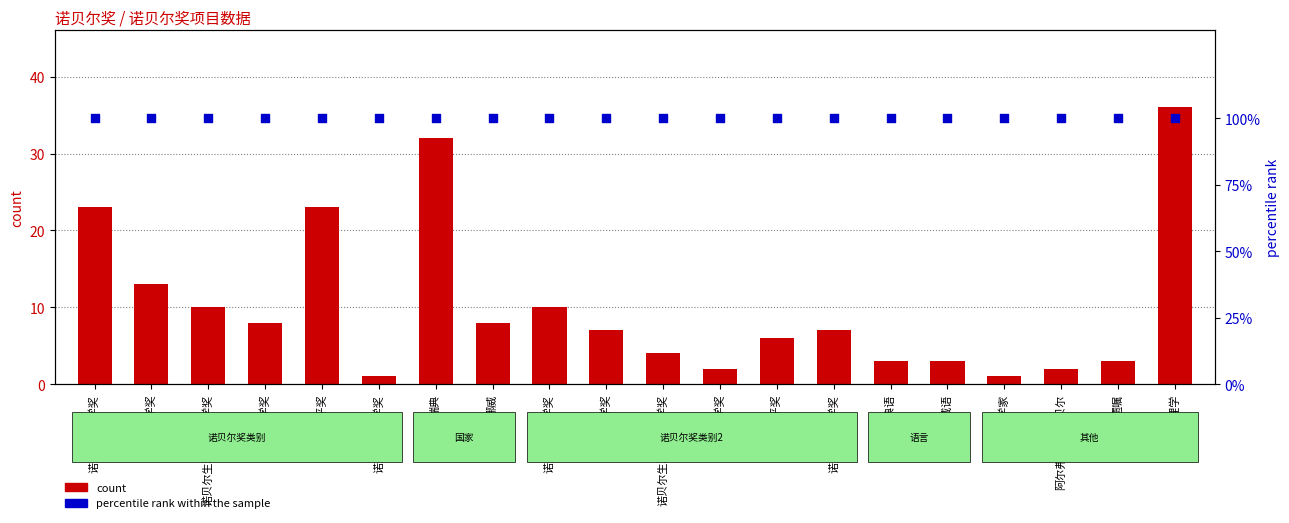

At how many categories does at least one series exceed 91?

20